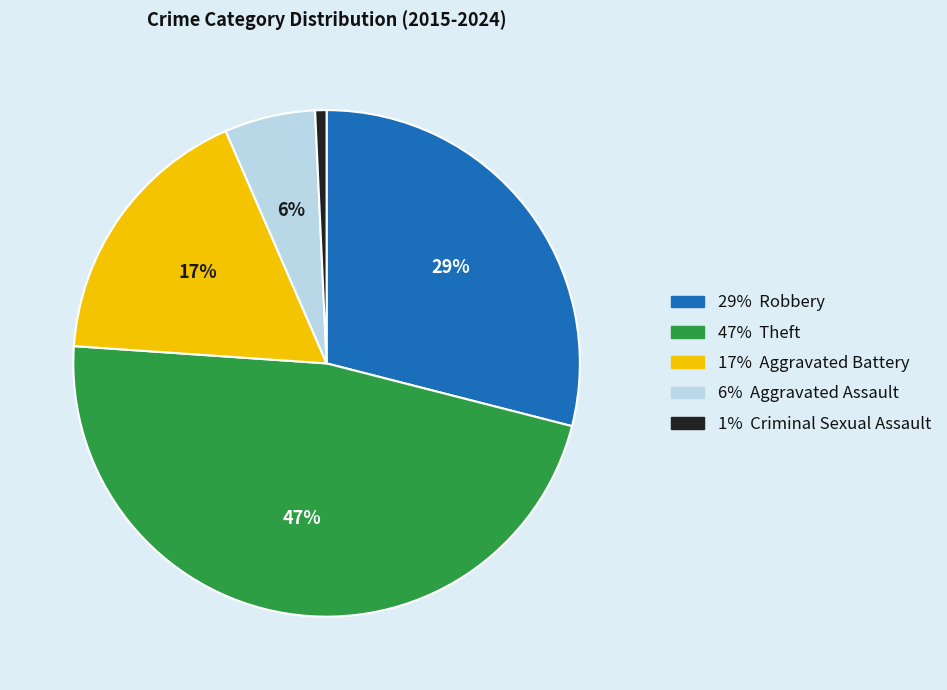

To the nearest percent, what is the difference between the largest and smallest slice percentages?

46%